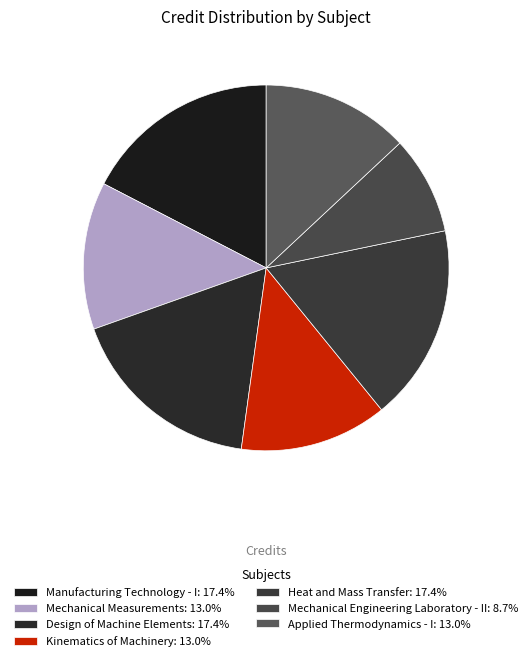

Combined, do Applied Thermodynamics - I and Kinematics of Machinery account for over 50%?

No